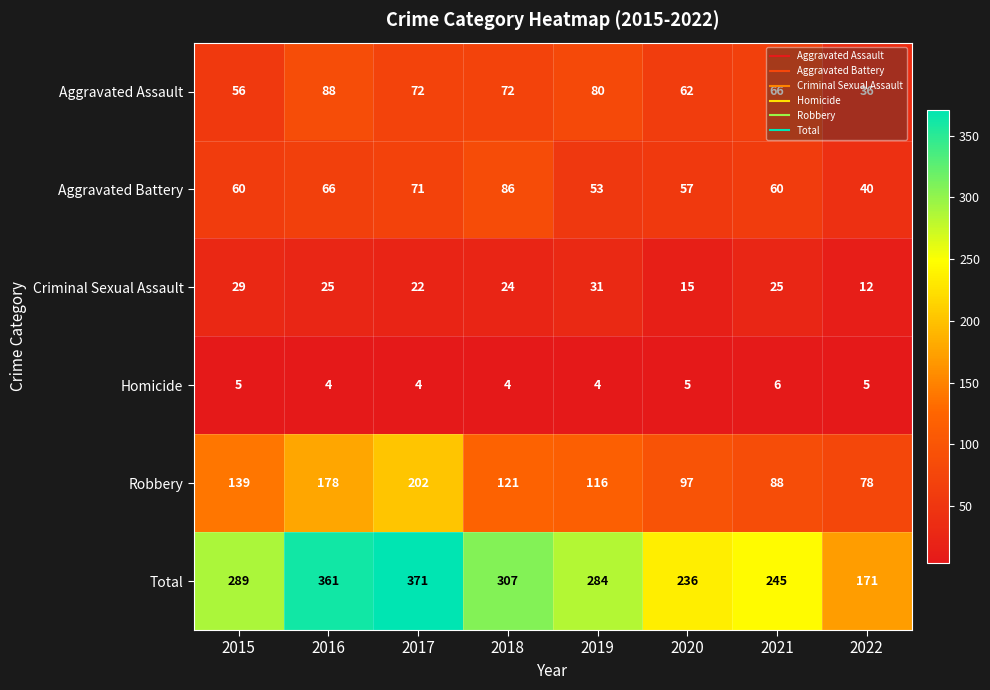

What is the average value of the Robbery series?

127